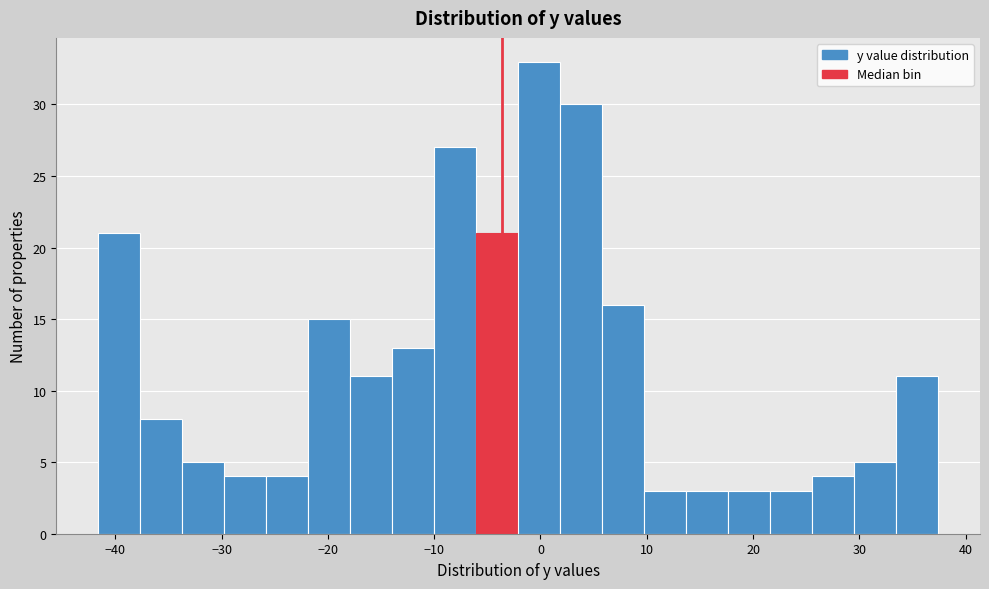

Around what value on the x-axis is the tallest bar? Give the approximate position of its centre, as read against the axis.

0